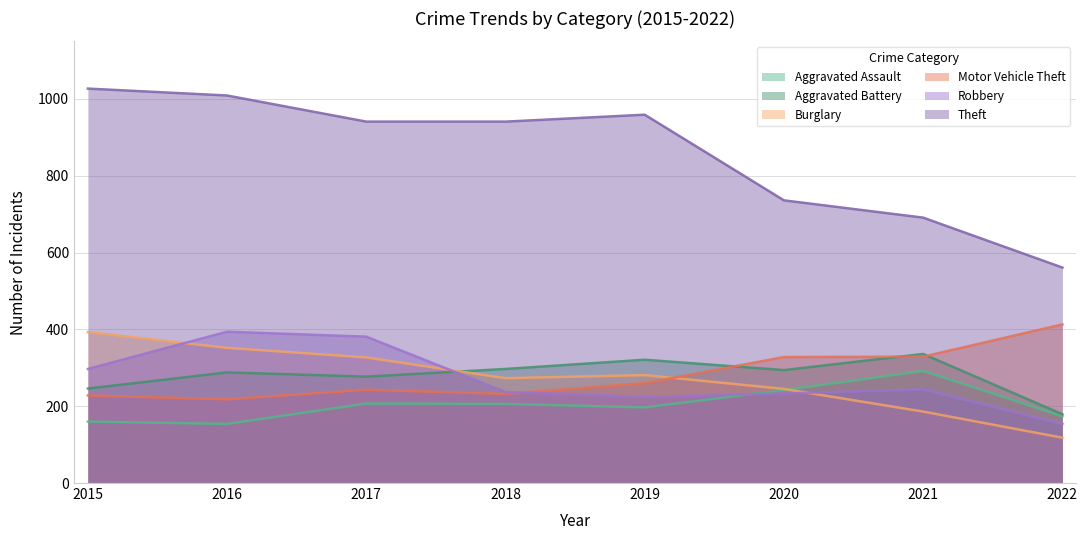

Which series has the widest spread of values?

Theft